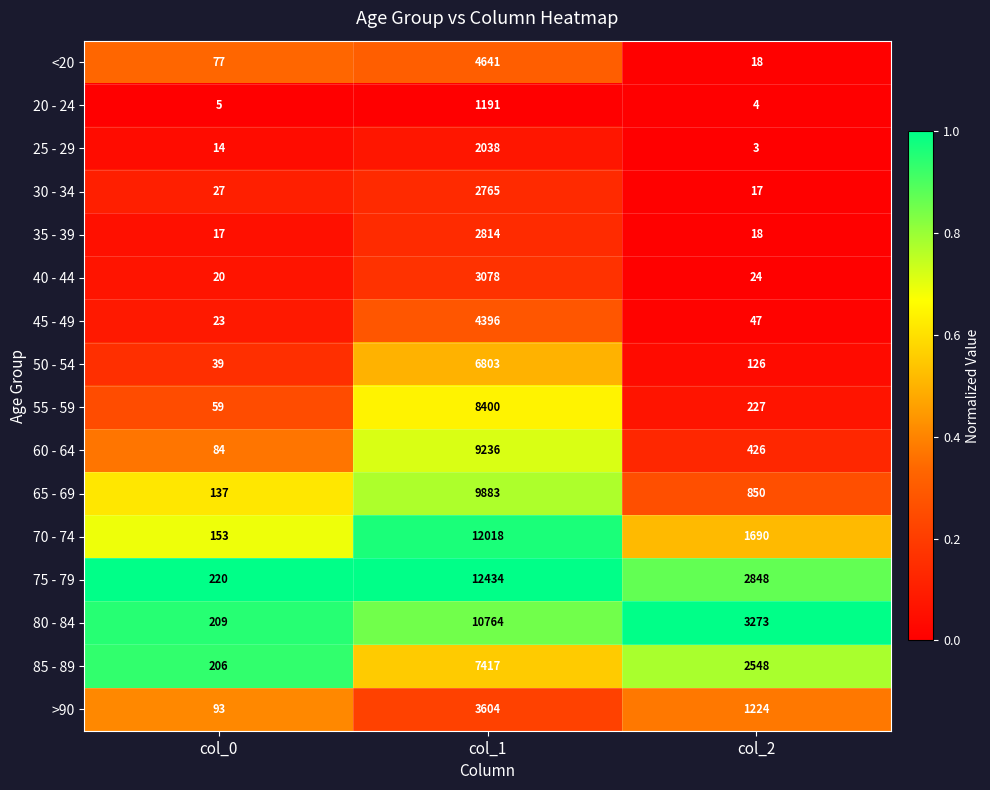

Rank the series at col_0 from highest to lowest value.

75 - 79, 80 - 84, 85 - 89, 70 - 74, 65 - 69, >90, 60 - 64, <20, 55 - 59, 50 - 54, 30 - 34, 45 - 49, 40 - 44, 35 - 39, 25 - 29, 20 - 24